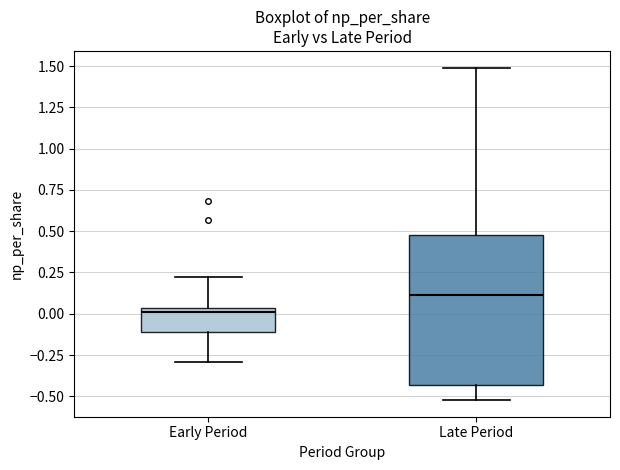

Reading left to right, transcribe this box plot: for each box, give where its median line is, the range the box spans, and where its two whiskers end, as read against the y-axis. The values are not printed on the chart, so give them approximately, as read against the axis.

Early Period: median 0.00, box -0.10 to 0.05, whiskers -0.30 to 0.20
Late Period: median 0.10, box -0.45 to 0.50, whiskers -0.50 to 1.50